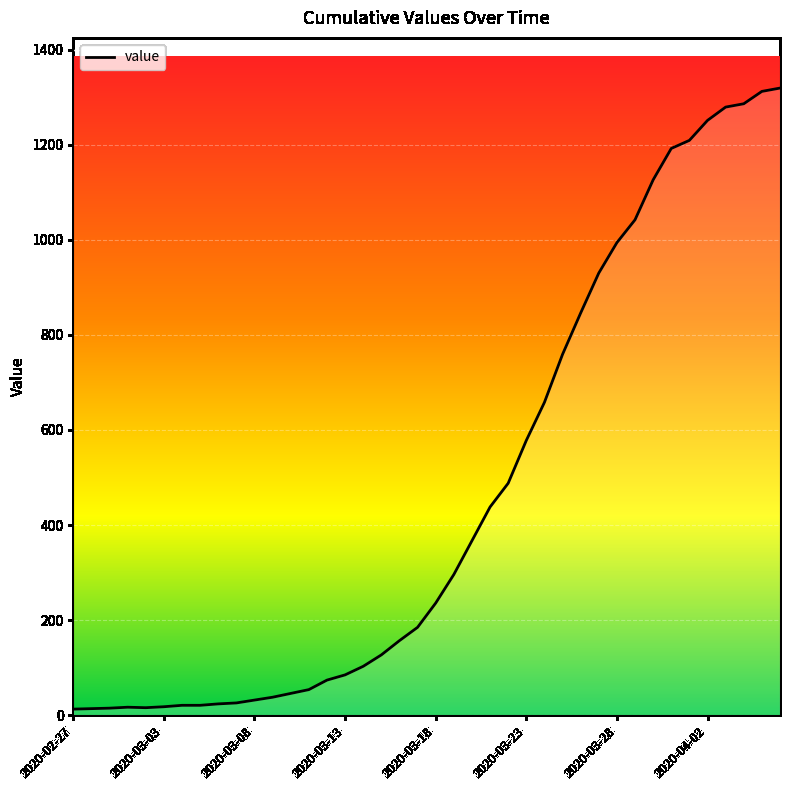

How many lines are shown in the chart?

1